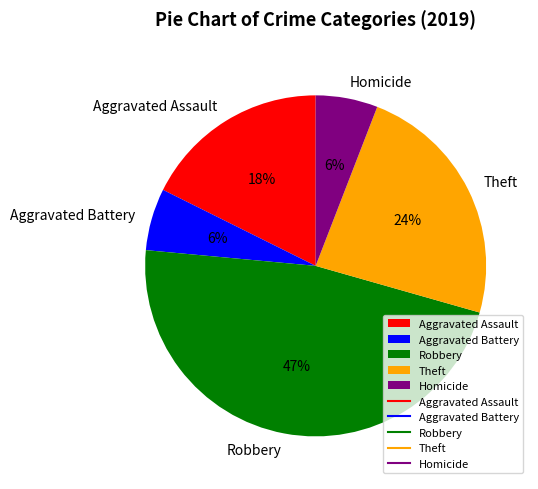

Does any single category account for the majority?

No